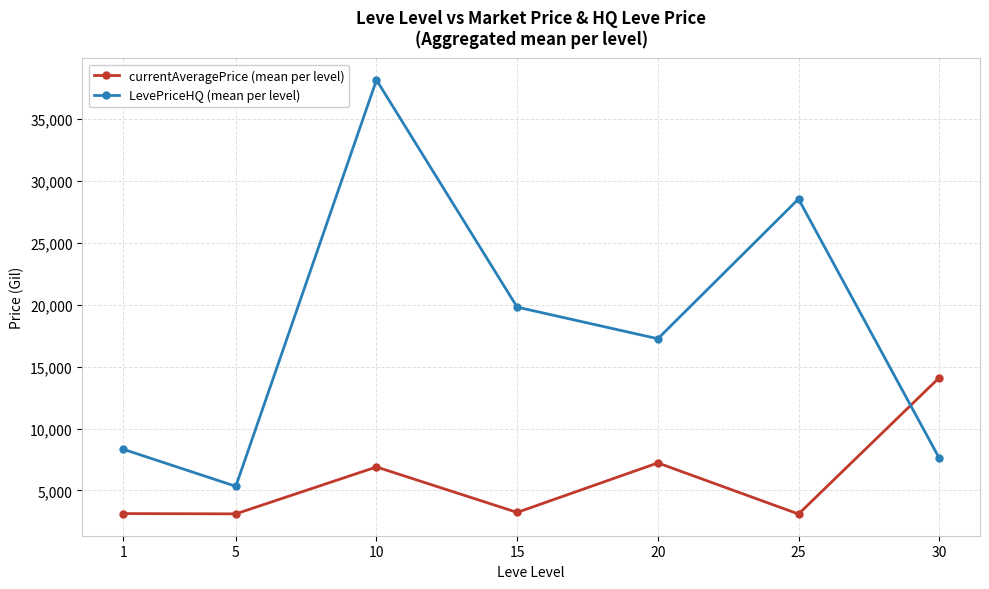

At which category does LevePriceHQ (mean per level) reach its first local valley?

5